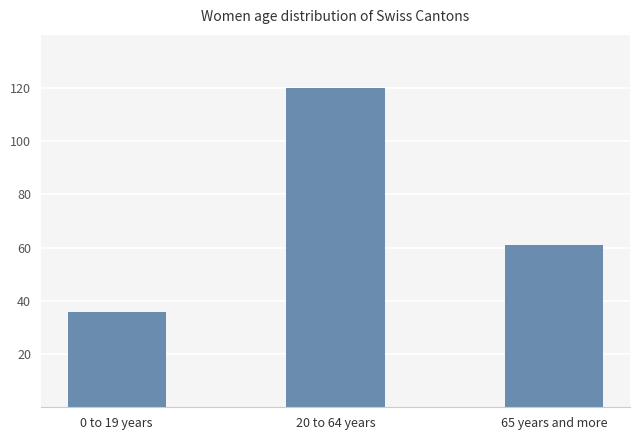

How many bars are there in total?

3